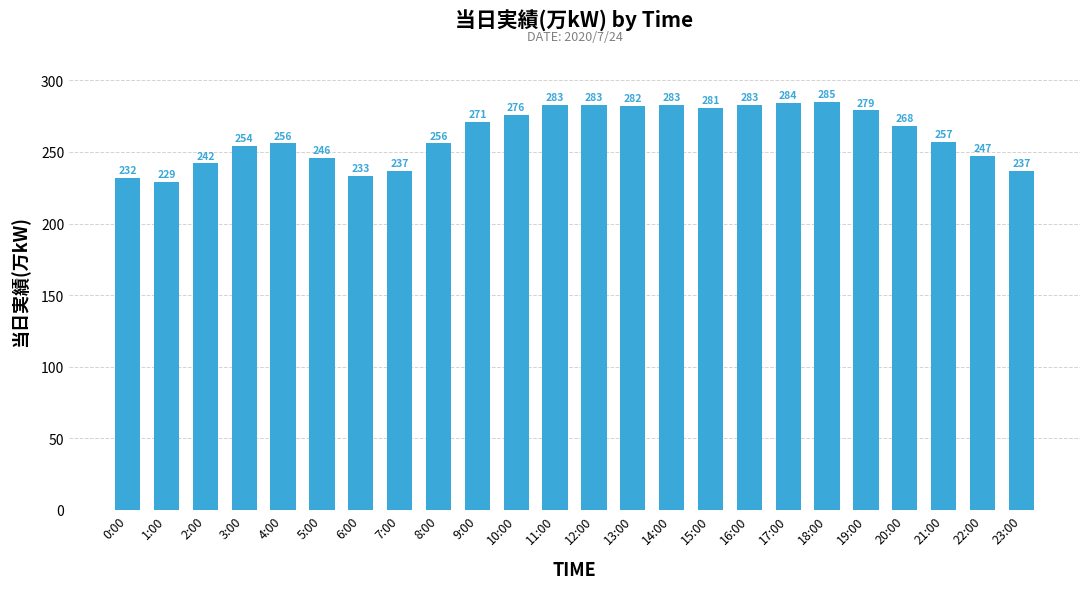

What is the label of the 18th bar from the right?

6:00